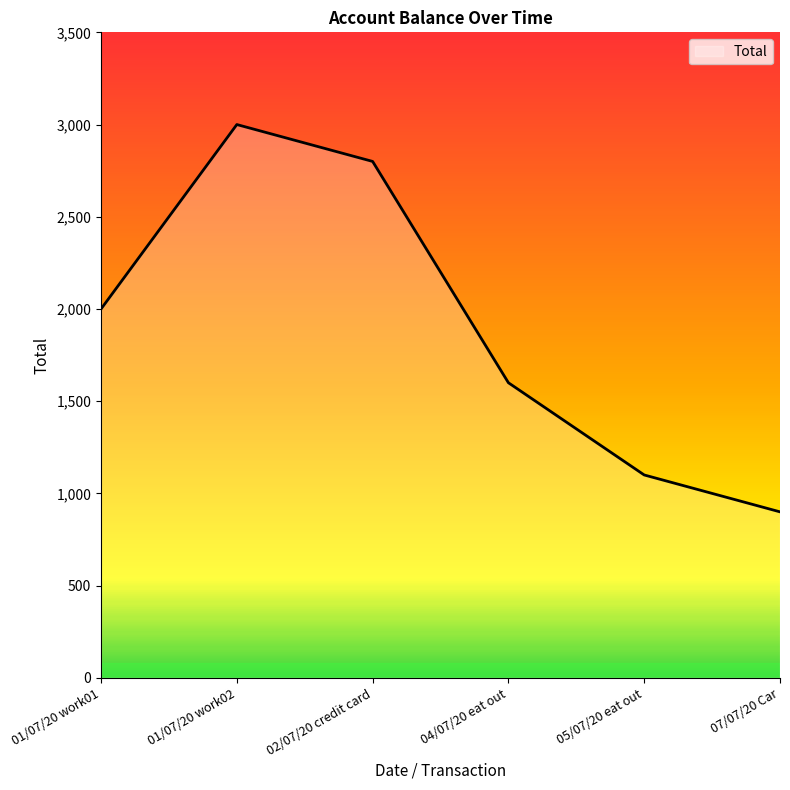

Count the number of categories in the chart.

6